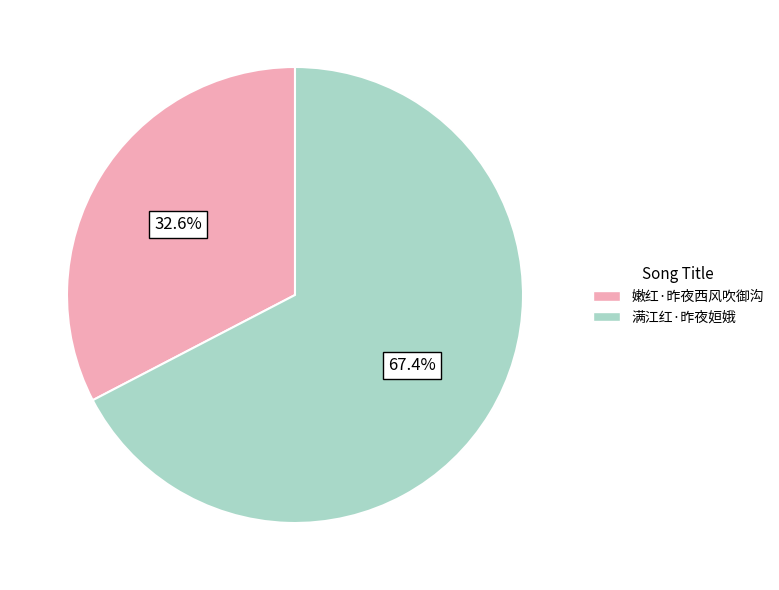

How many segments does this pie chart have?

2